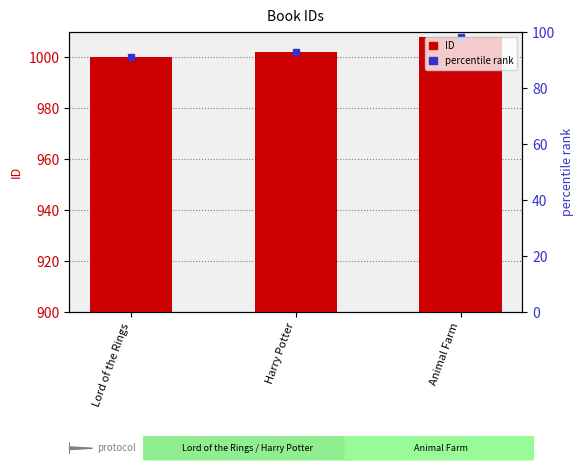

What position from the right is Harry Potter?

2